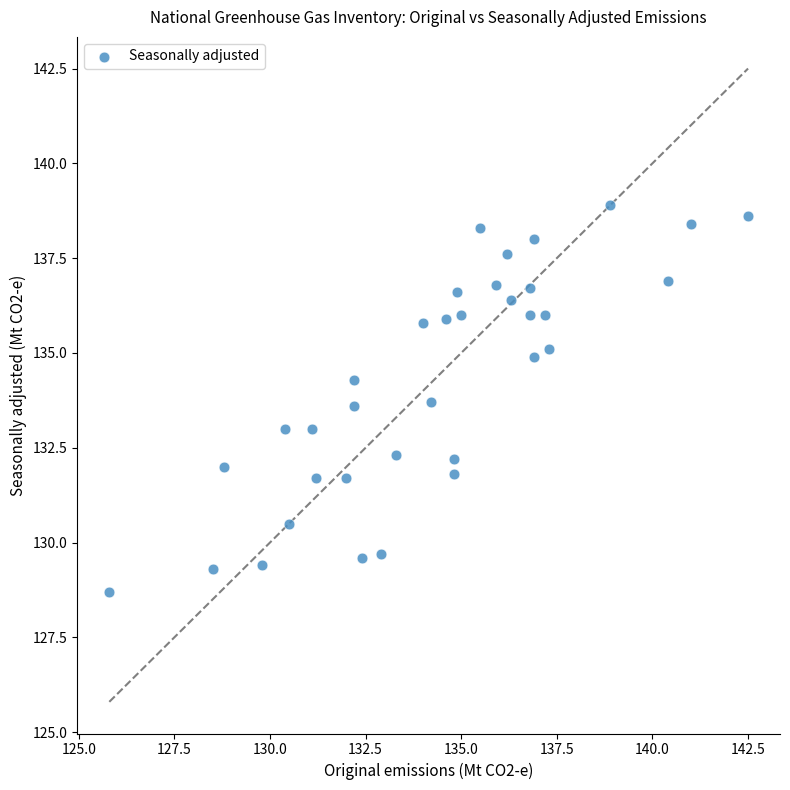

What is the range of X values (max minus min)?

16.7